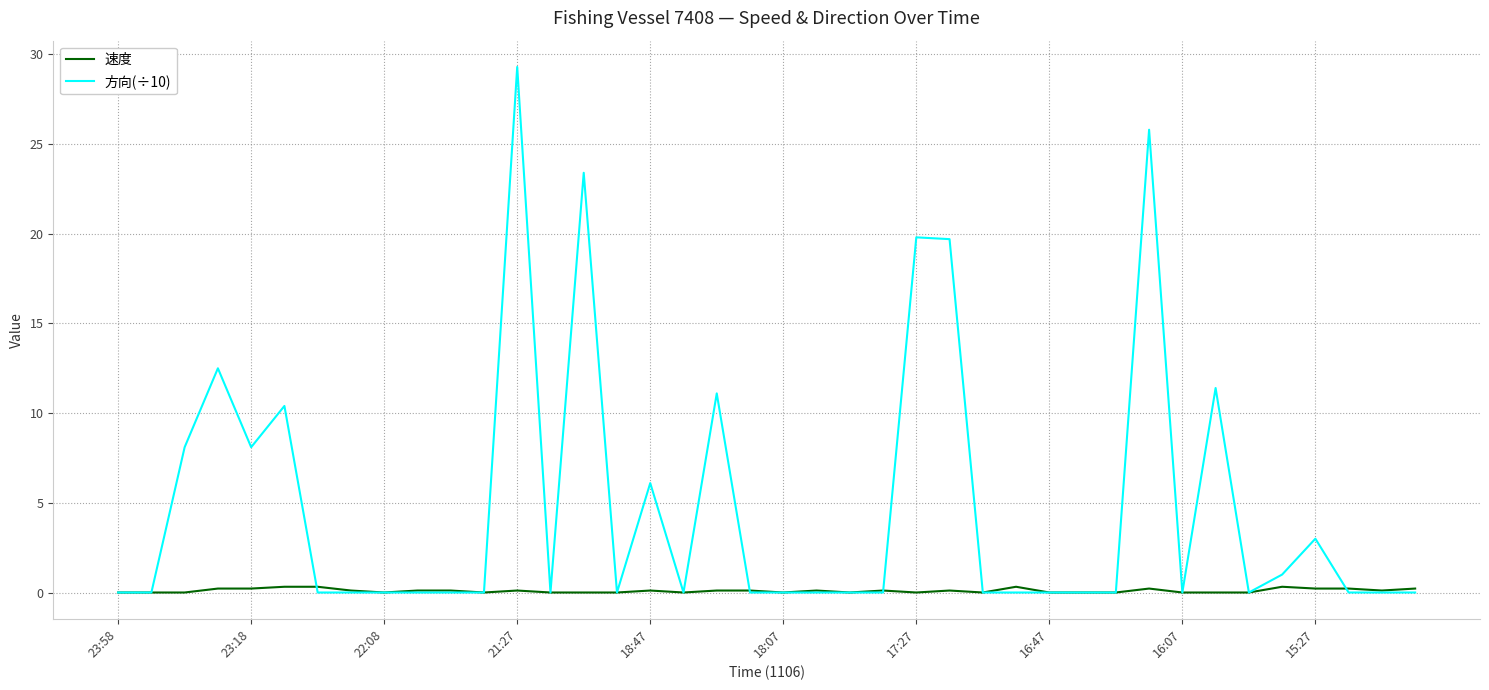

What is the maximum value shown in the chart?

29.3